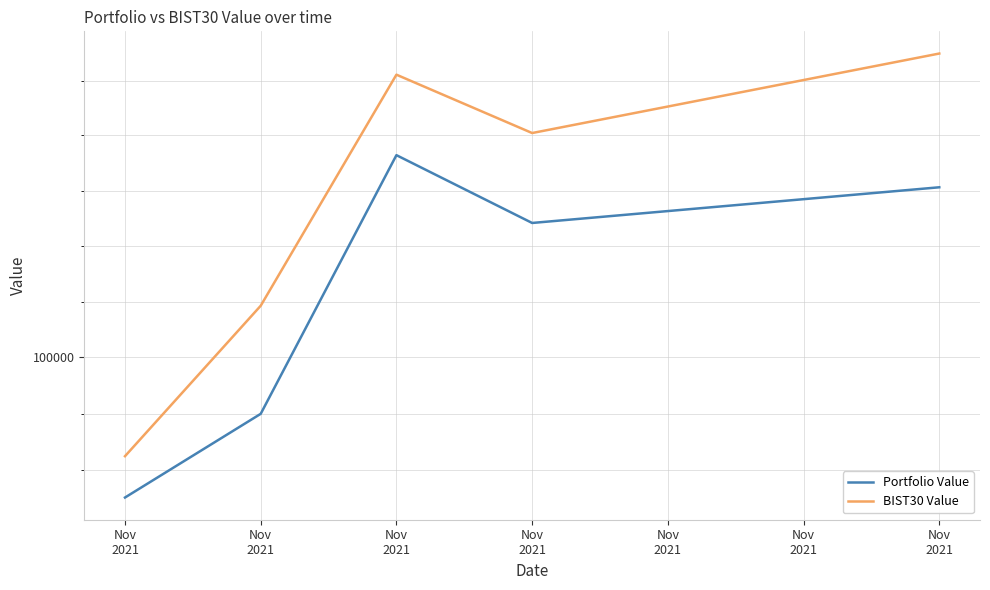

True or false: BIST30 Value and Portfolio Value intersect in this chart.

False